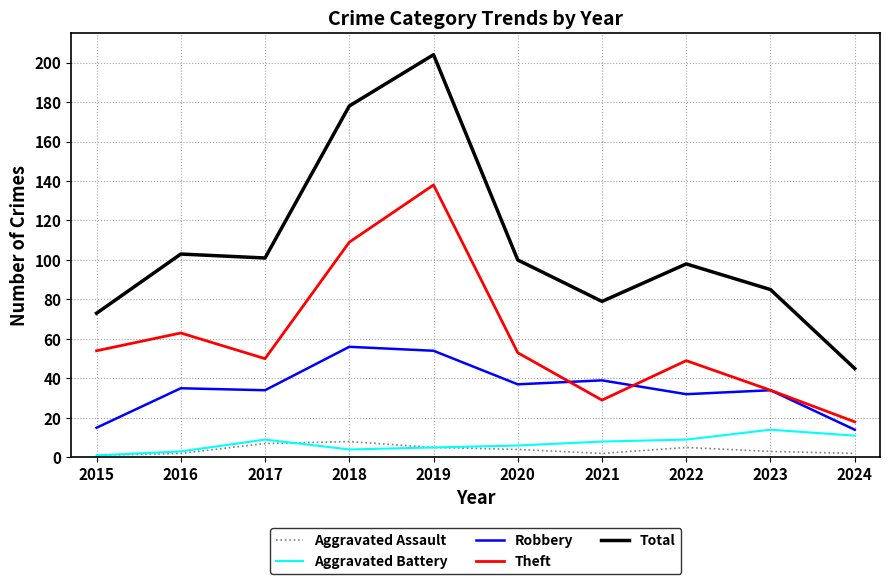

Which series has the widest spread of values?

Total